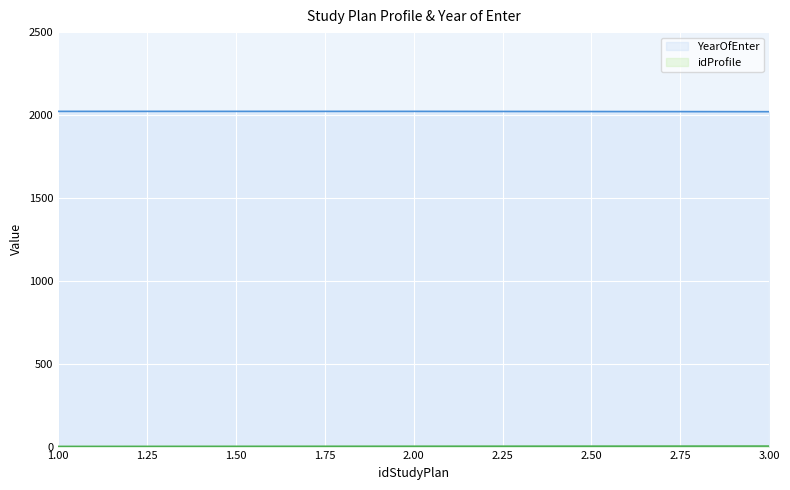

True or false: YearOfEnter has a value of 2022 at 2.00.

True